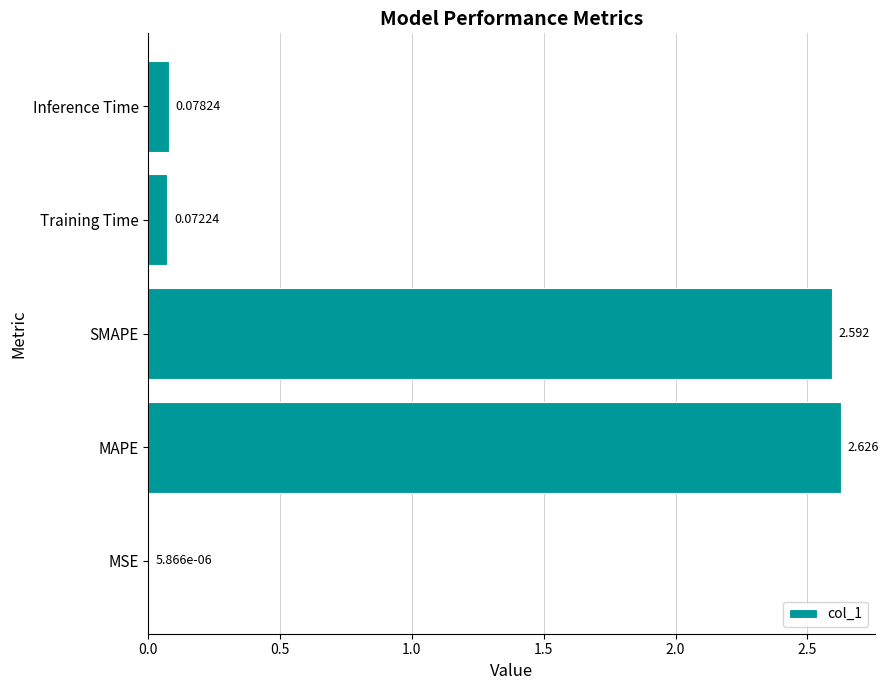

Which label corresponds to the largest value in the chart?

MAPE